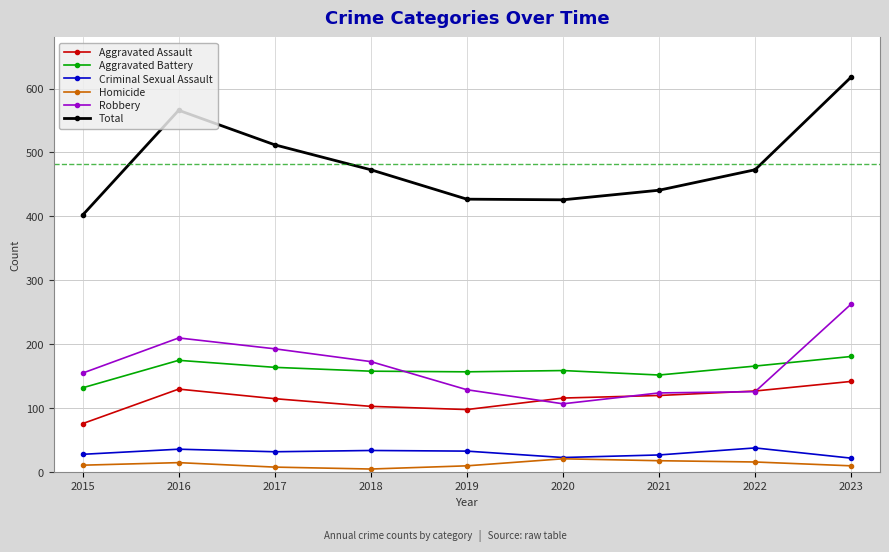

At which category is the sum across all series the highest?

2023